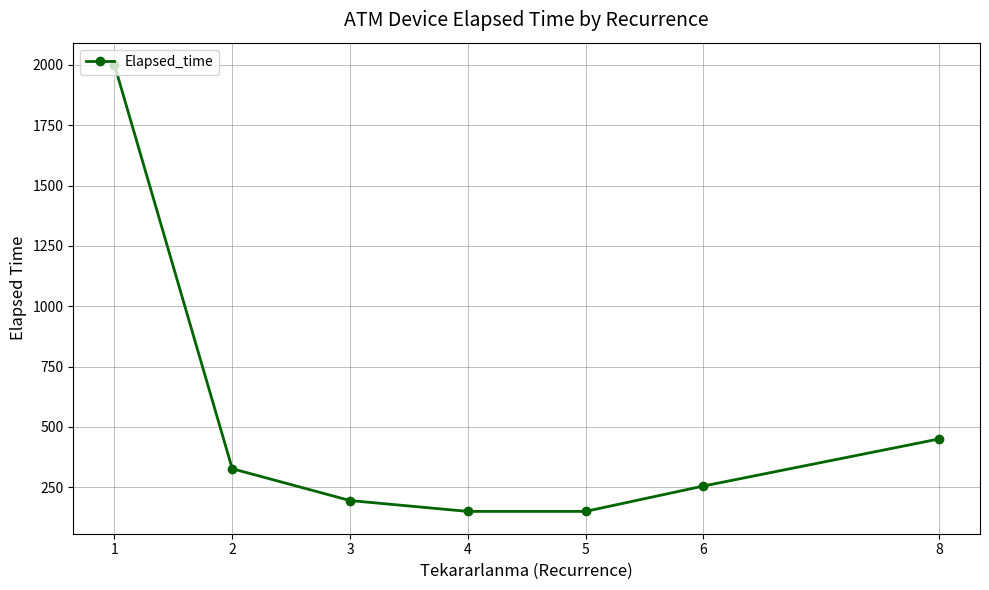

What is the difference between the maximum and minimum values?

1850.0